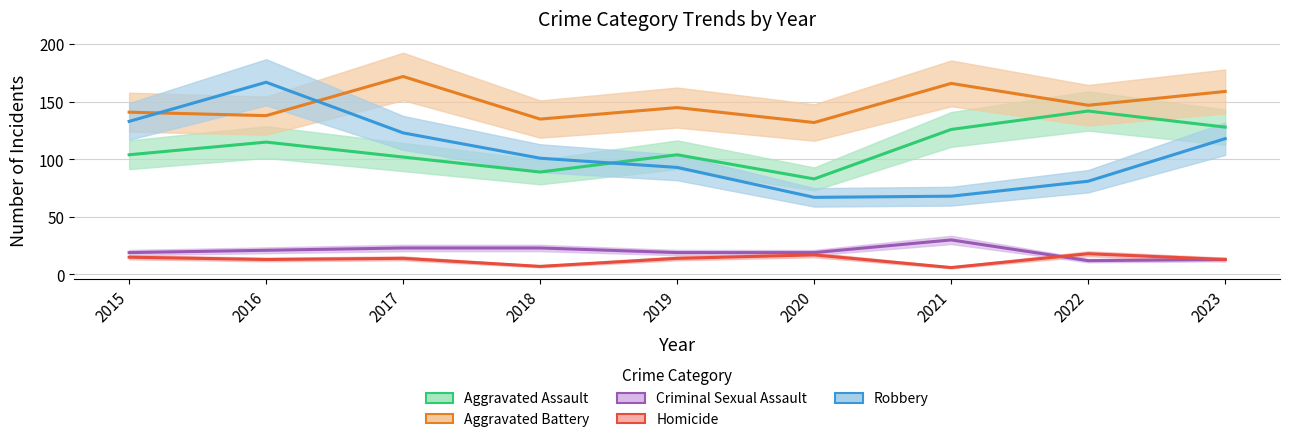

Reading right to left, extract all data points from this chart.

Aggravated Assault: 128	142	126	83	104	89	102	115	104
Aggravated Battery: 159	147	166	132	145	135	172	138	141
Criminal Sexual Assault: 13	12	30	19	19	23	23	21	19
Homicide: 13	18	6	17	14	7	14	13	15
Robbery: 118	81	68	67	93	101	123	167	133